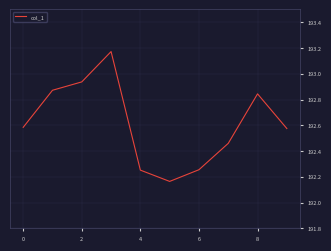

The value at 4 is 51.4. True or false?

False